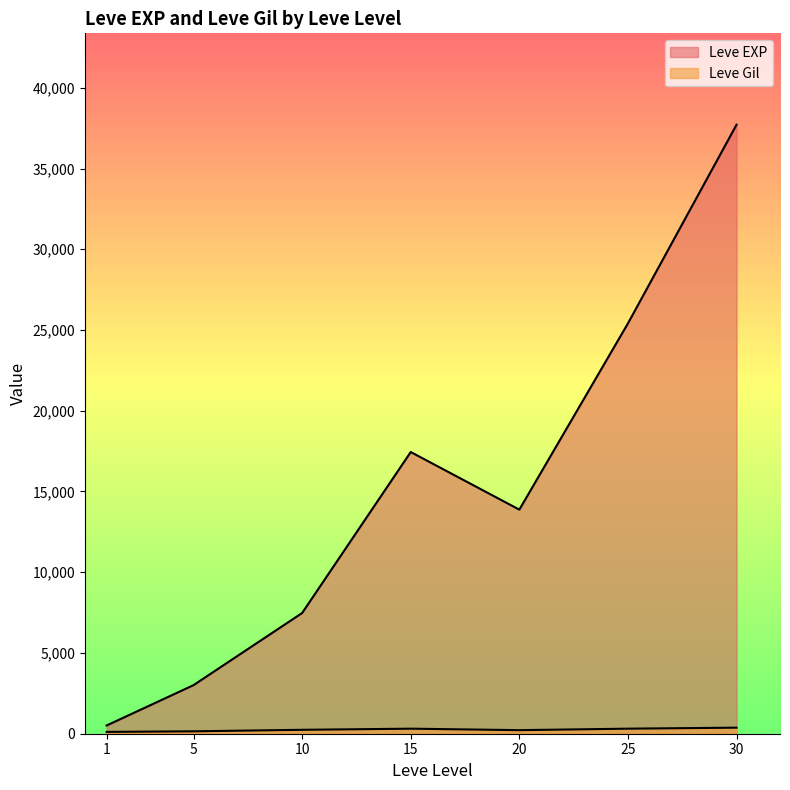

How many lines are shown in the chart?

2